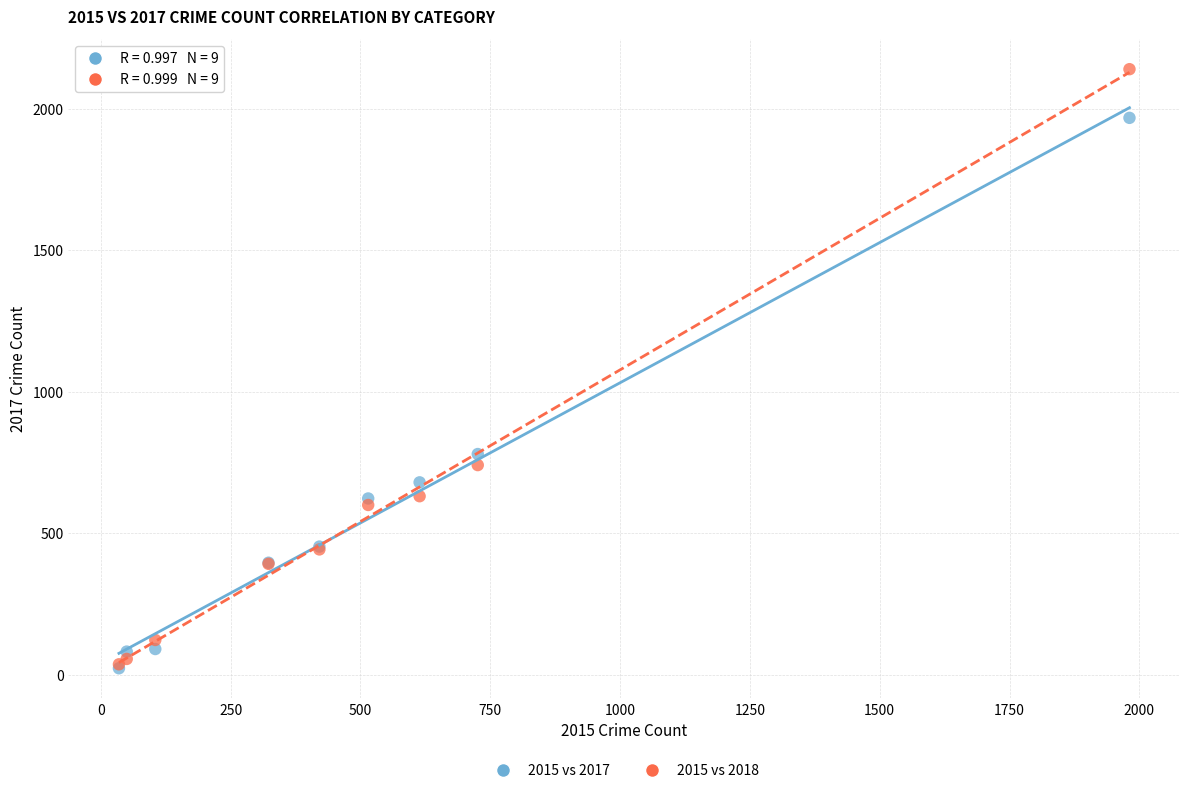

Across all series, what Y value is closest to 1081?

780